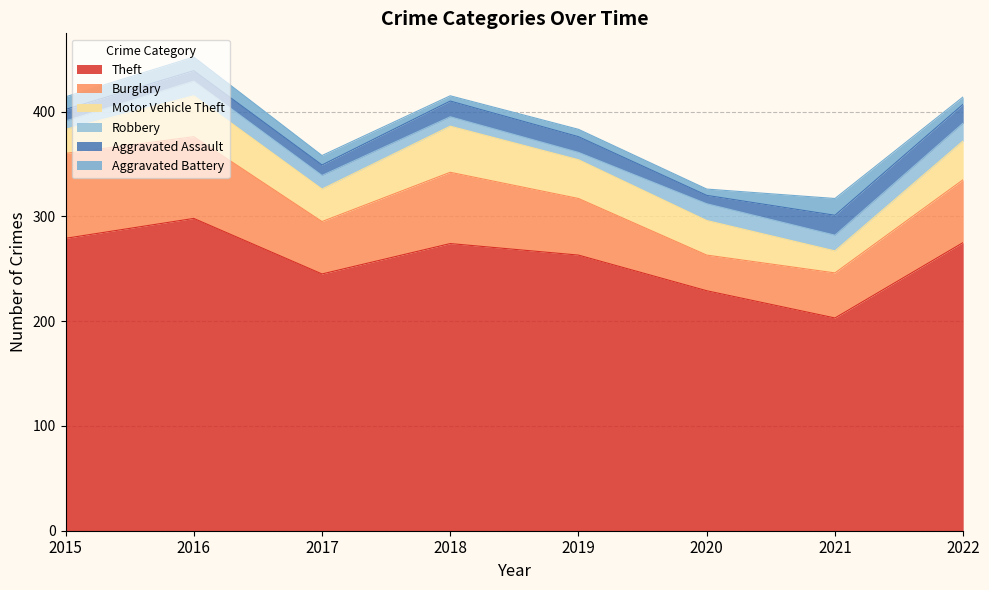

Which category has the lowest value in the Theft series?

2021